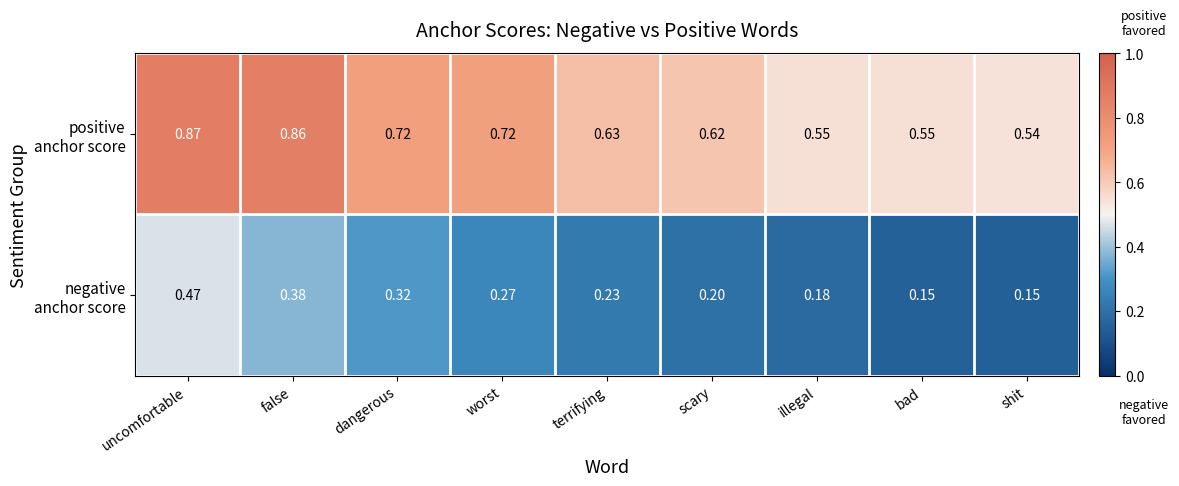

At which category is the sum across all series the highest?

uncomfortable